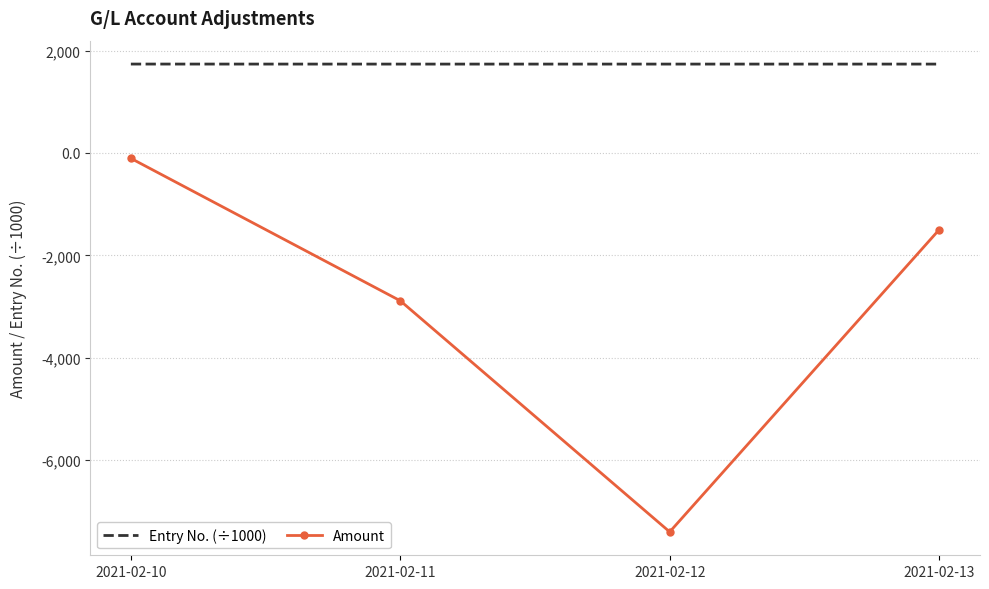

What is the difference between the Amount values at 2021-02-12 and 2021-02-11?

4512.8